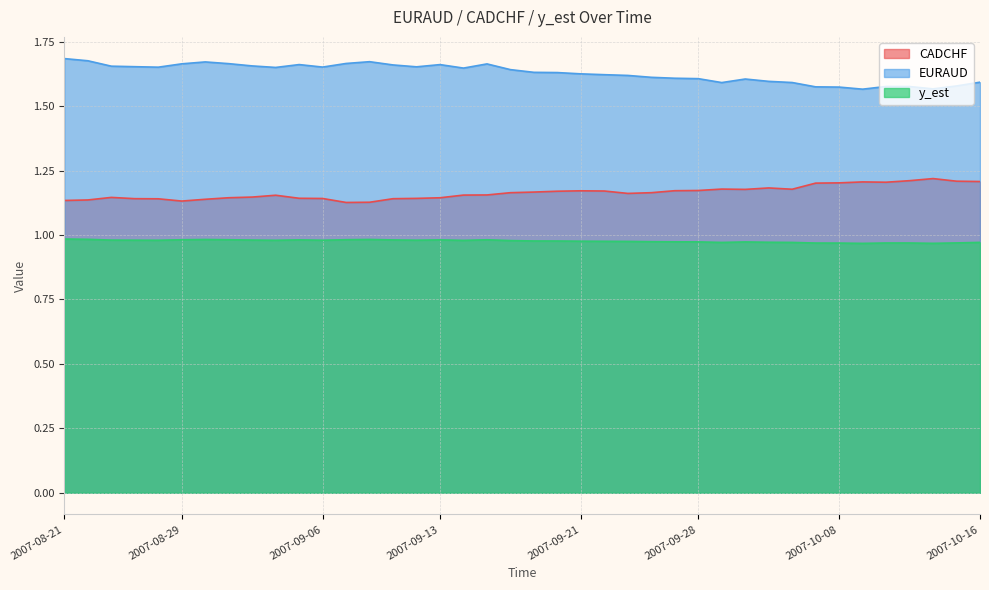

Which series changed the most between 2007-09-12 and 2007-09-20?

CADCHF